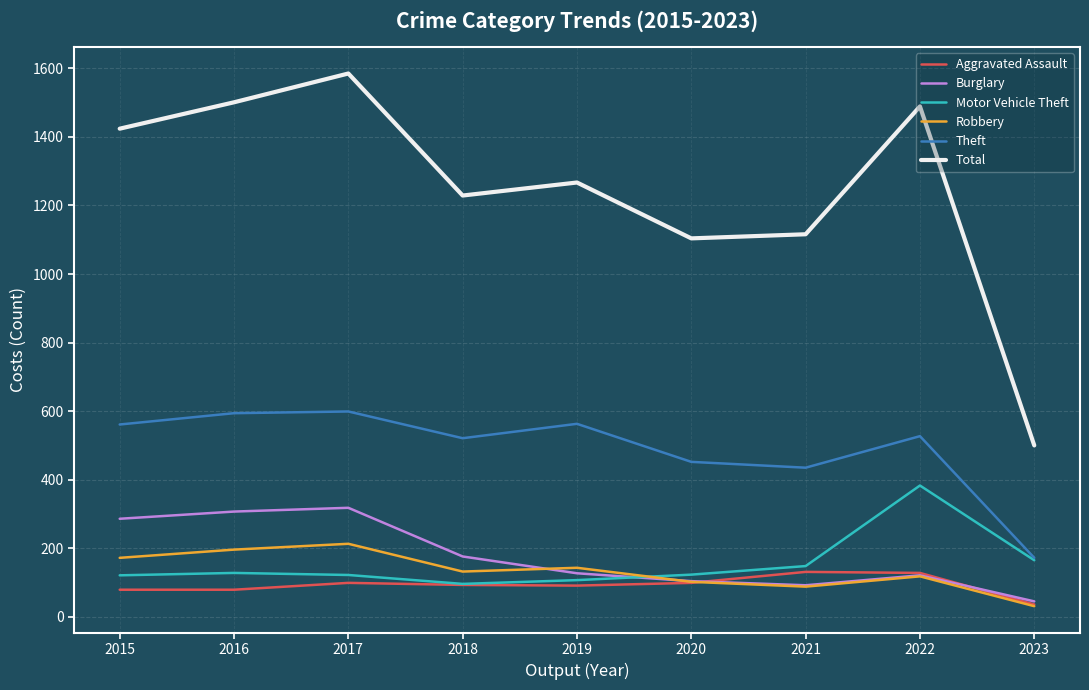

What is the greatest value displayed?

1585